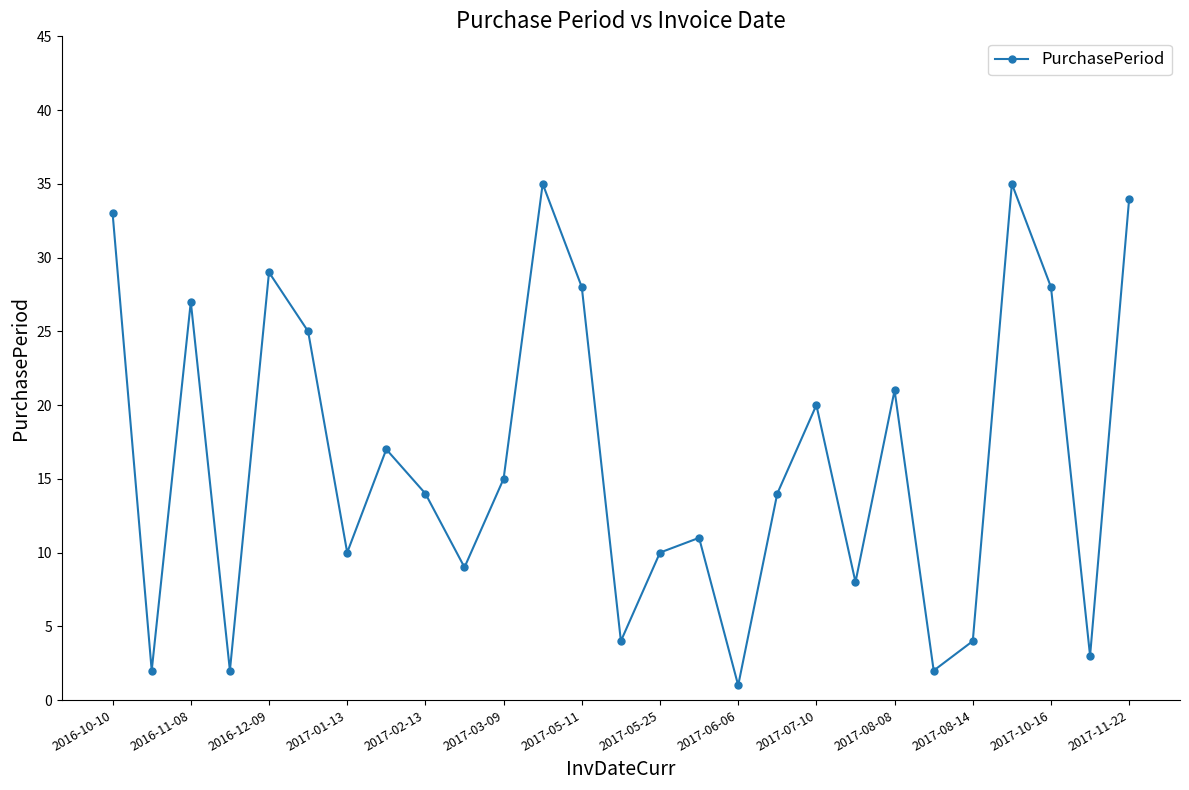

What is the maximum value shown in the chart?

35